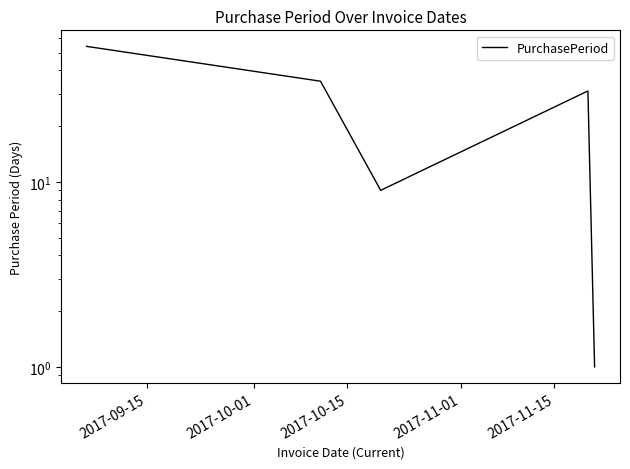

What position from the left is 2017-11-01?

4